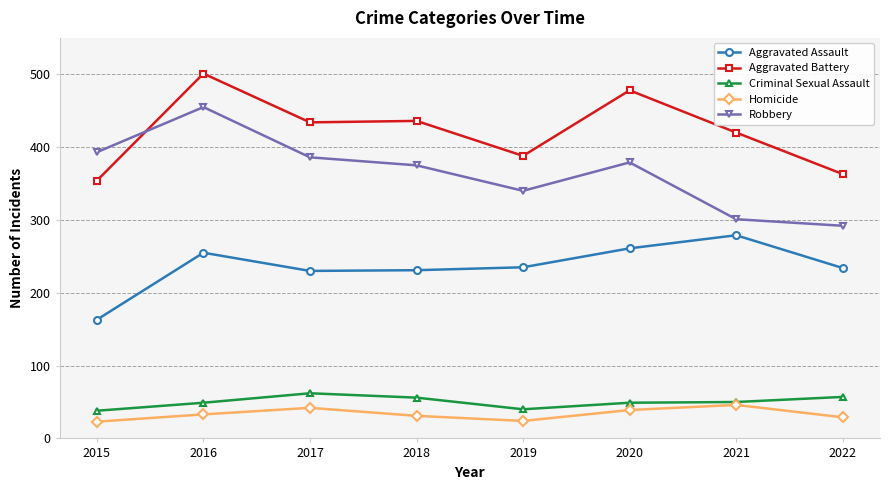

At which label does Robbery first exceed 379?

2015